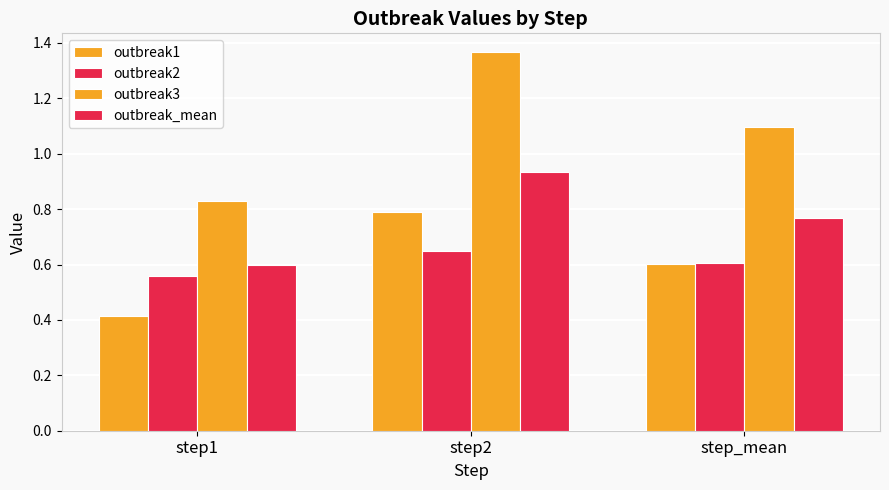

What is the label of the 2nd bar from the left?

step2